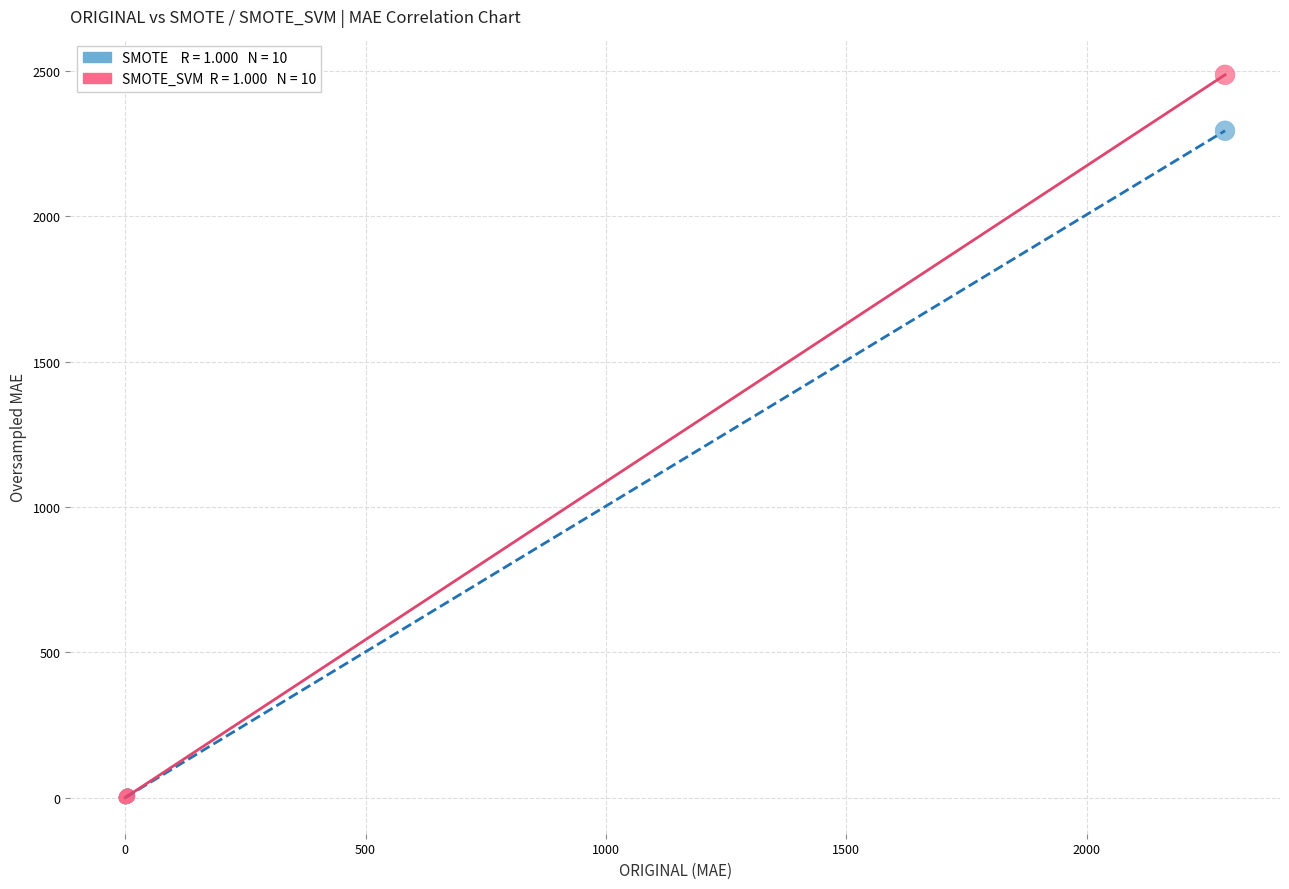

Across all series, what Y value is closest to 1243?

2293.9